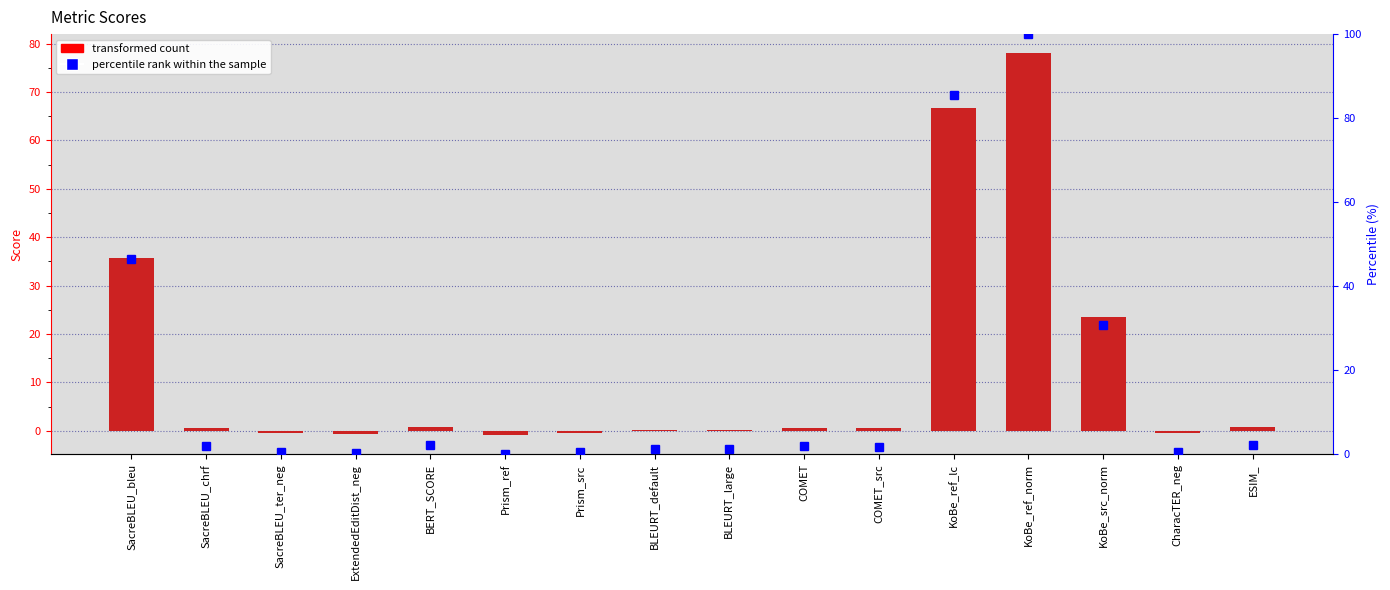

What is the spread (max minus min) of values at BLEURT_large?

1.2